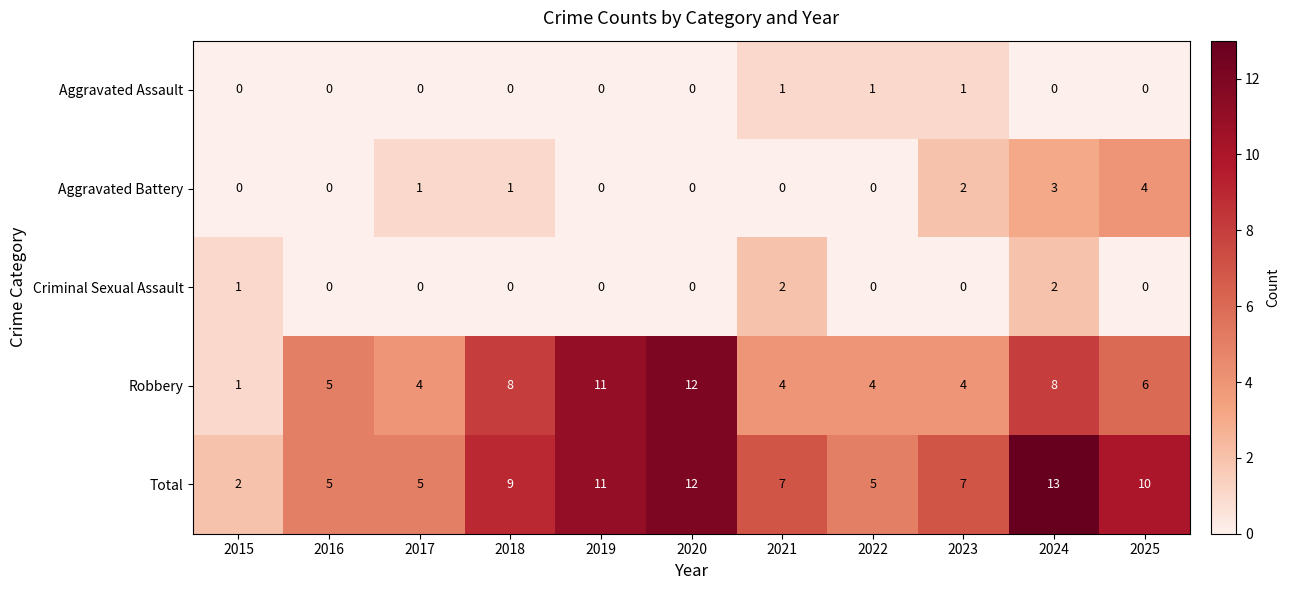

Rank the series by their maximum value, from lowest to highest.

Aggravated Assault, Criminal Sexual Assault, Aggravated Battery, Robbery, Total